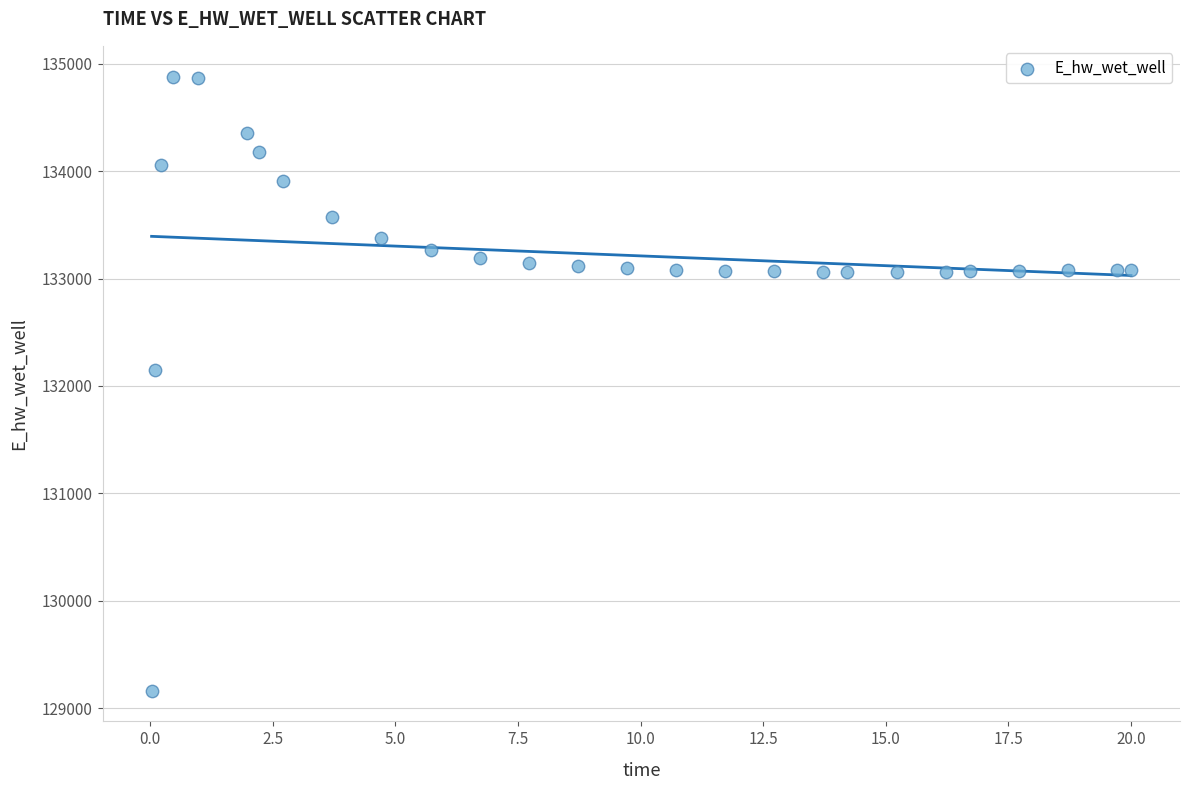

What Y value in the scatter plot is closest to 132022?

132146.7